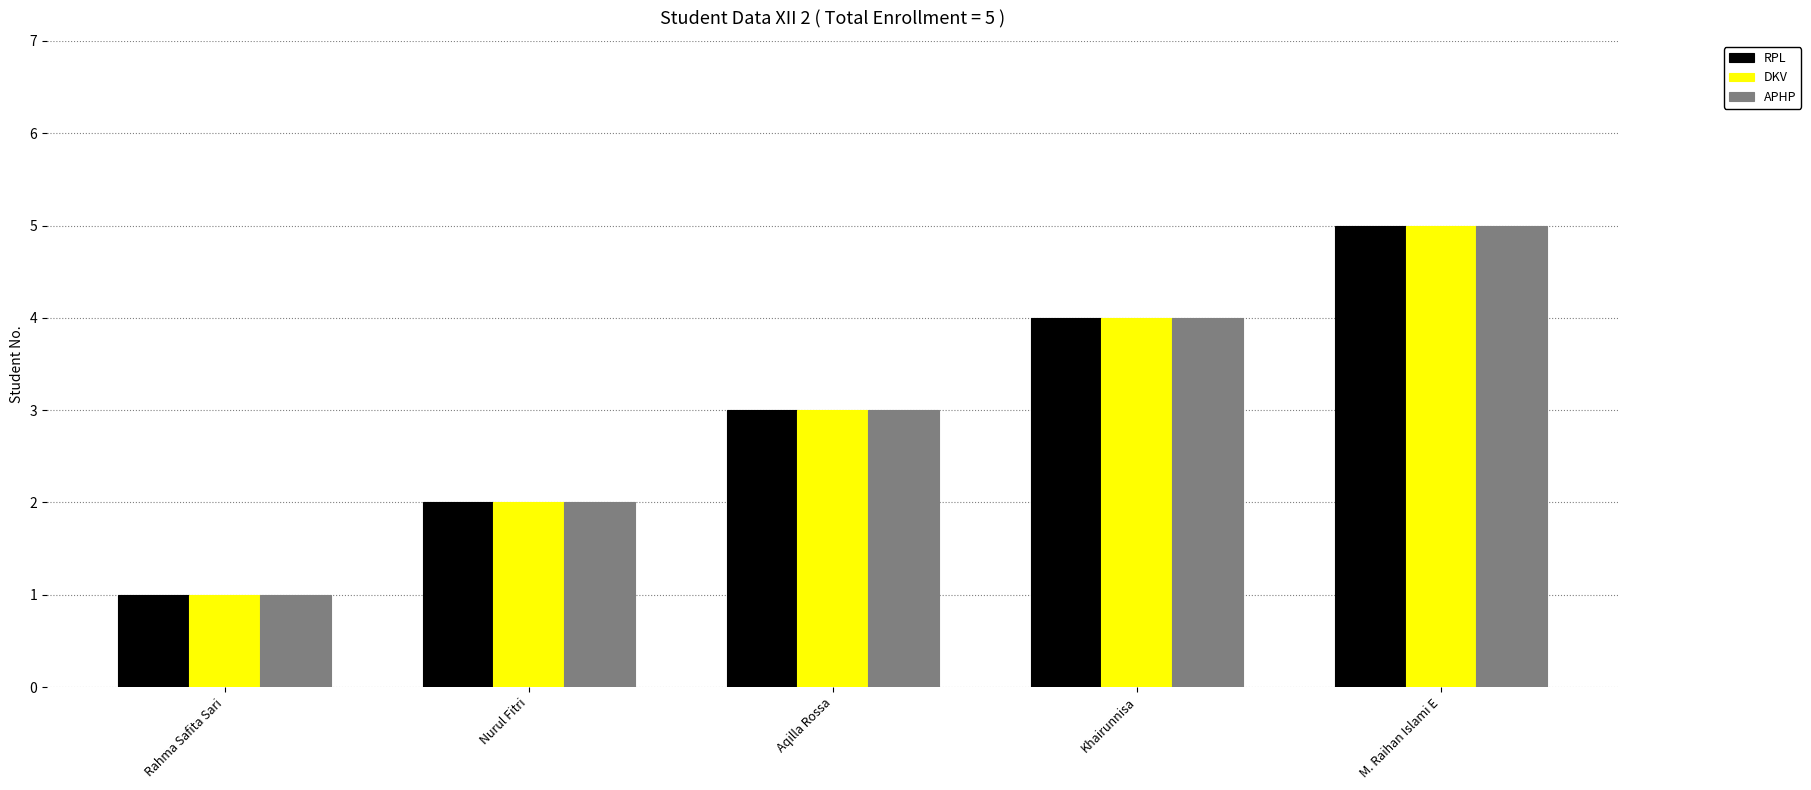

How many groups of bars are there?

5